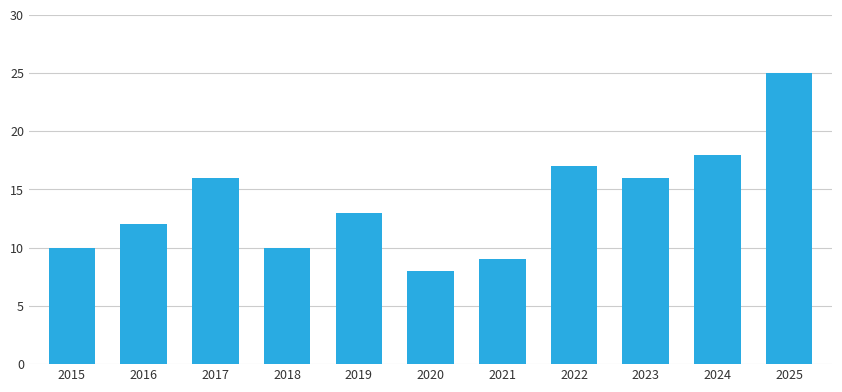

What is the value of the 3rd bar from the left?

16